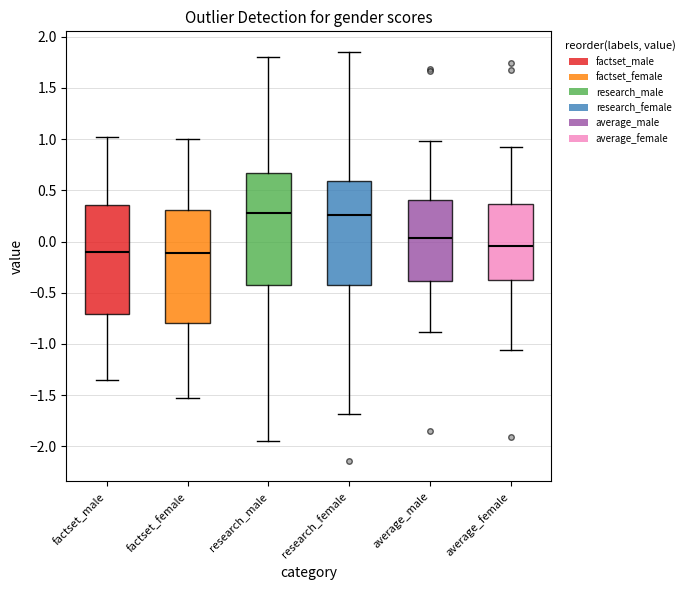

Reading left to right, read every box against the y-axis: the position of its median line, the range the box covers, and the ends of its whiskers. The values are not printed on the chart, so give them approximately, as read against the axis.

factset_male: median -0.10, box -0.70 to 0.35, whiskers -1.35 to 1.00
factset_female: median -0.10, box -0.80 to 0.30, whiskers -1.55 to 1.00
research_male: median 0.30, box -0.40 to 0.65, whiskers -1.95 to 1.80
research_female: median 0.25, box -0.40 to 0.60, whiskers -1.70 to 1.85
average_male: median 0.05, box -0.40 to 0.40, whiskers -0.90 to 1.00
average_female: median -0.05, box -0.40 to 0.35, whiskers -1.05 to 0.90